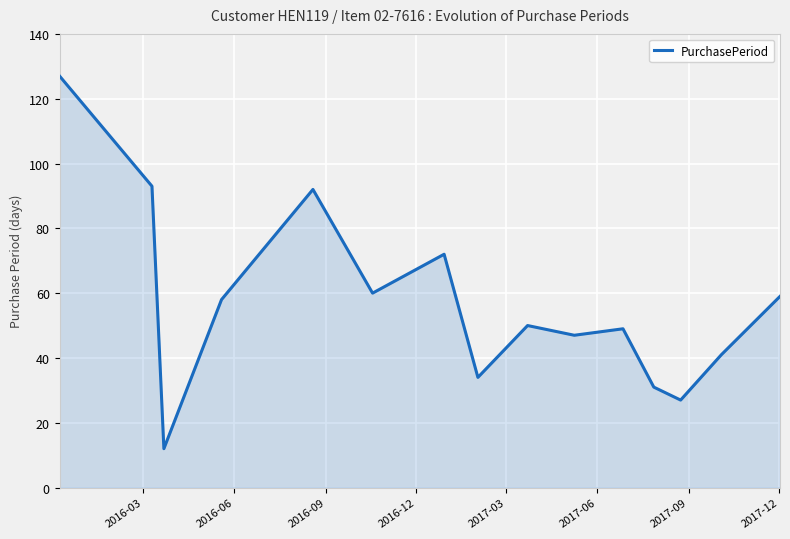

Count the number of data series in this chart.

1